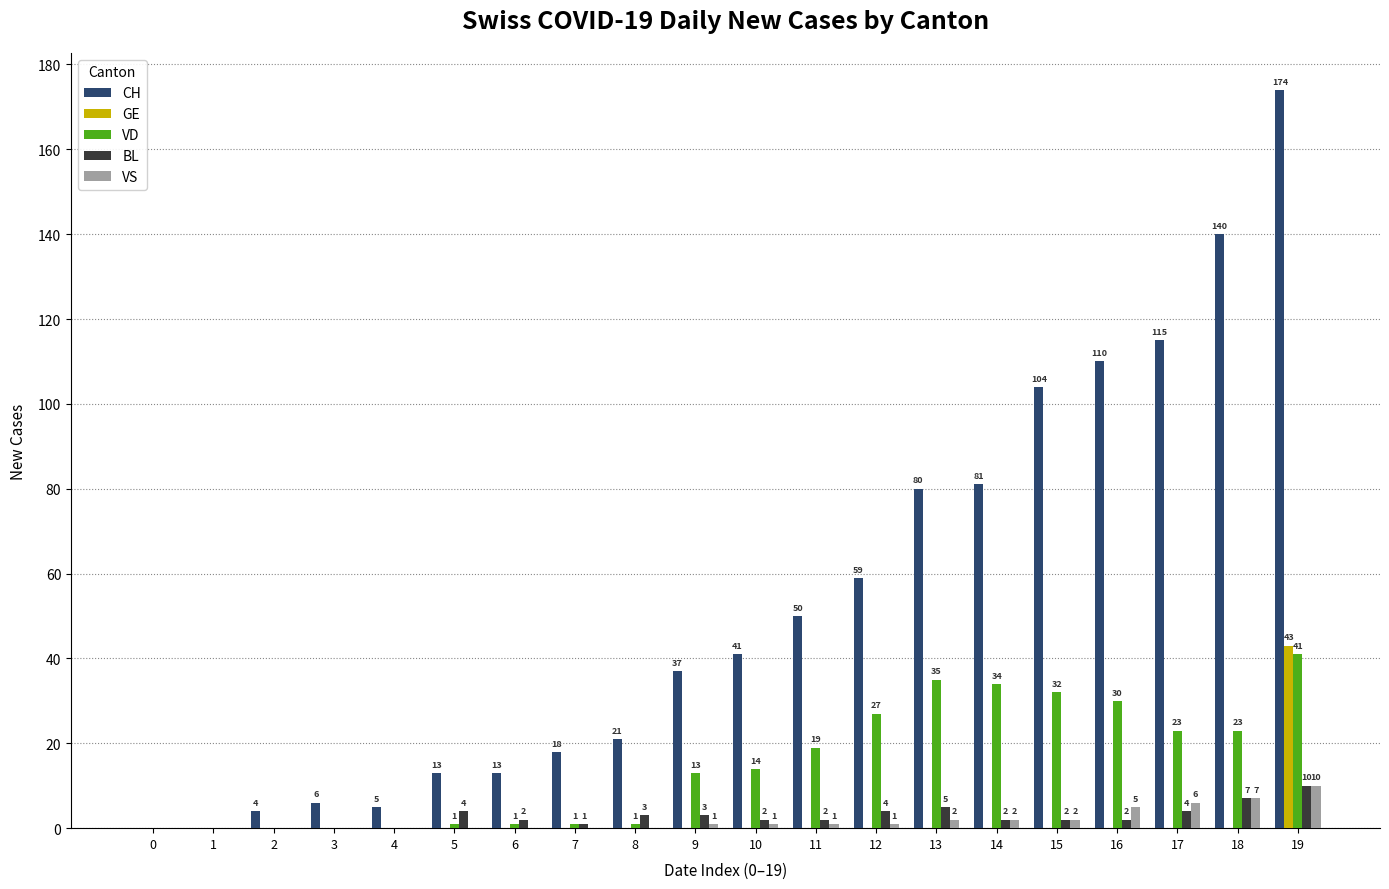

What is the total value across all series at 2?

4